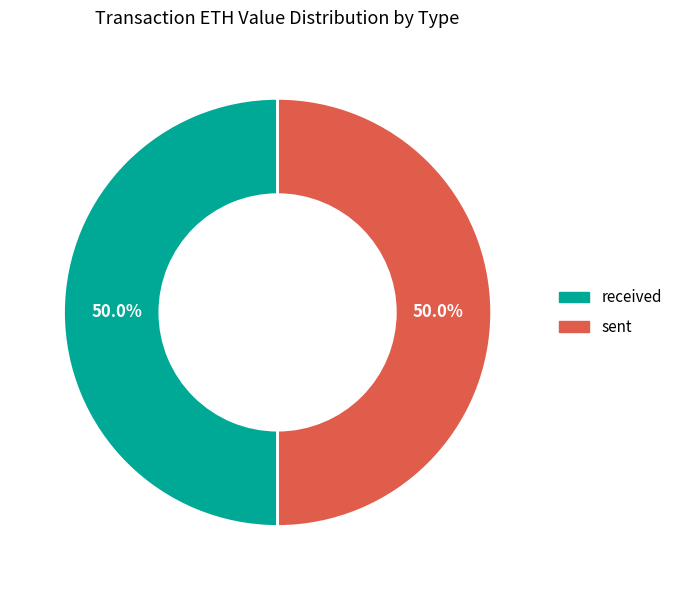

How many slices are in this pie chart?

2